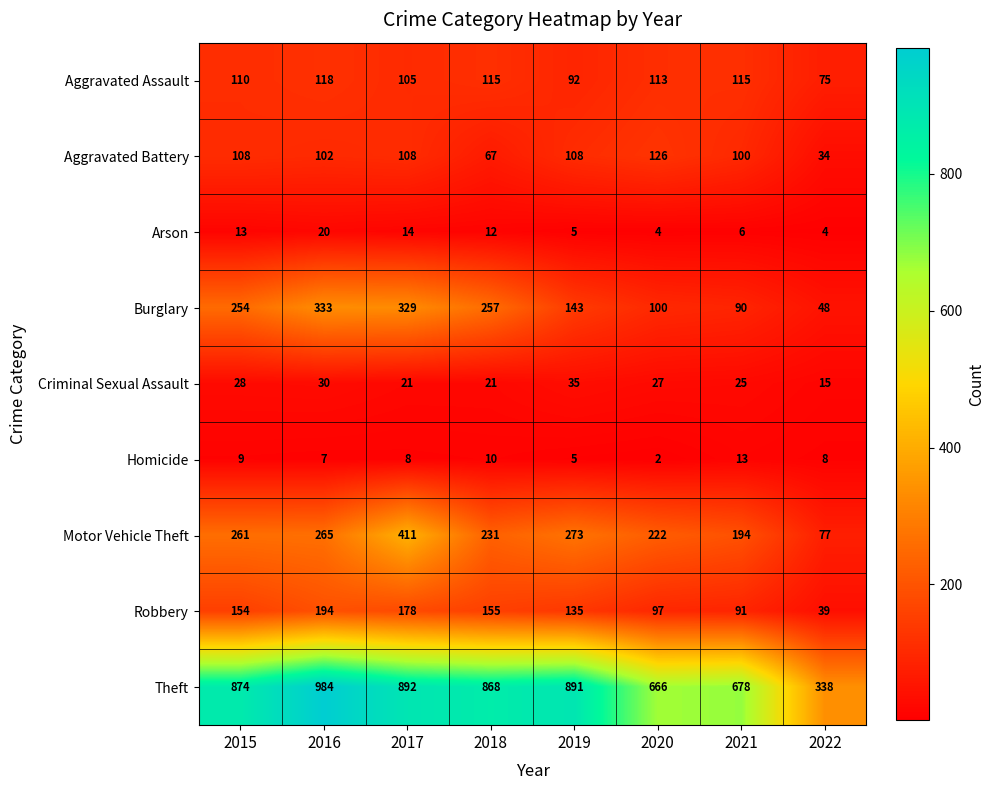

Which label corresponds to the largest value in the chart?

2016